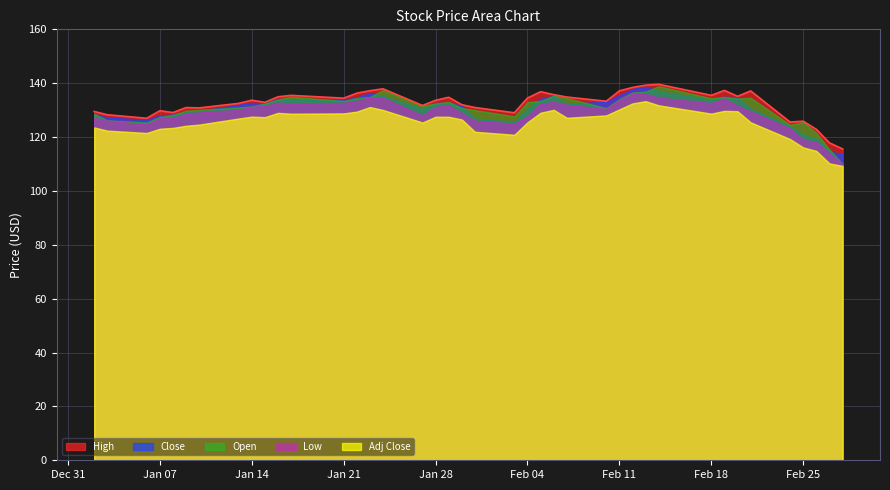

What is the maximum value shown in the chart?

139.6